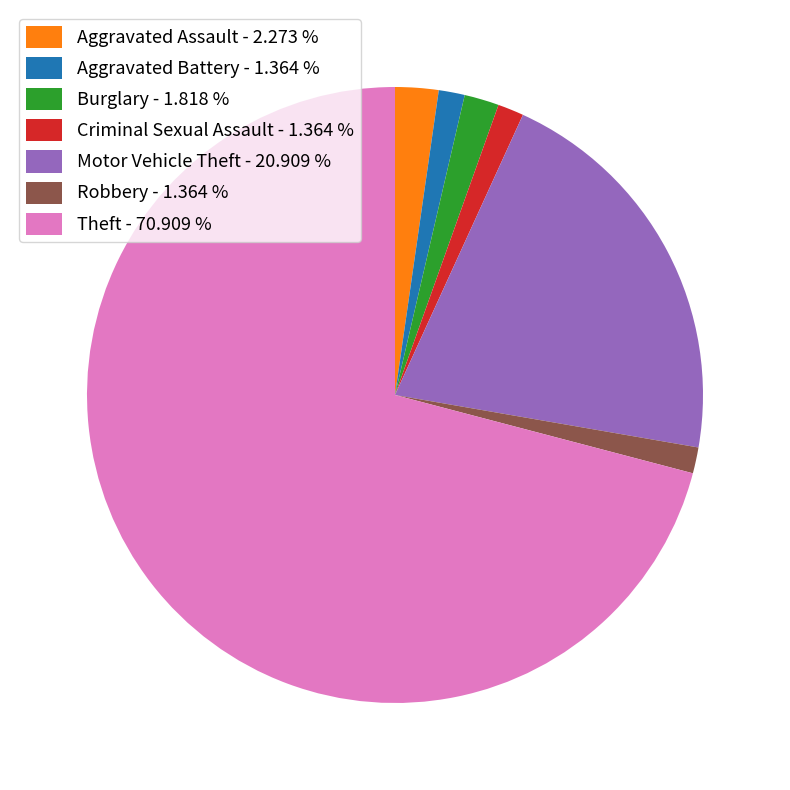

Is Theft - 70.909 % the majority of the pie?

Yes